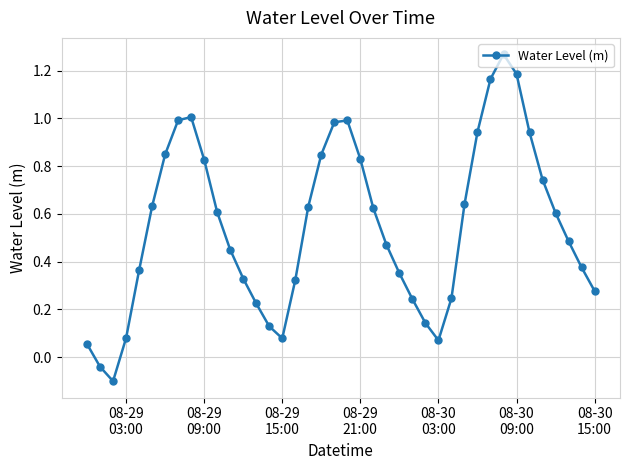

How many interior local peaks (higher than both neighbors) does the data have?

3